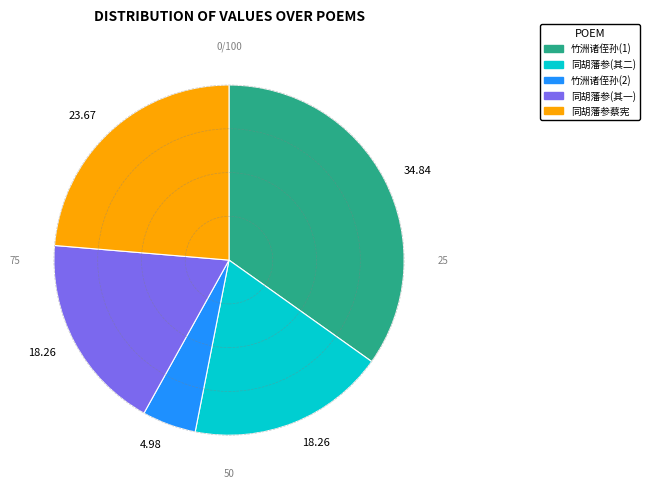

Is there a majority slice in this chart?

No